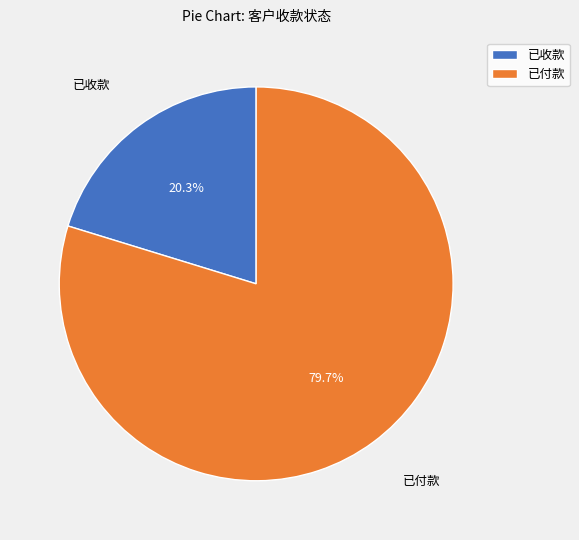

True or false: 已收款 accounts for 20% of the total.

True